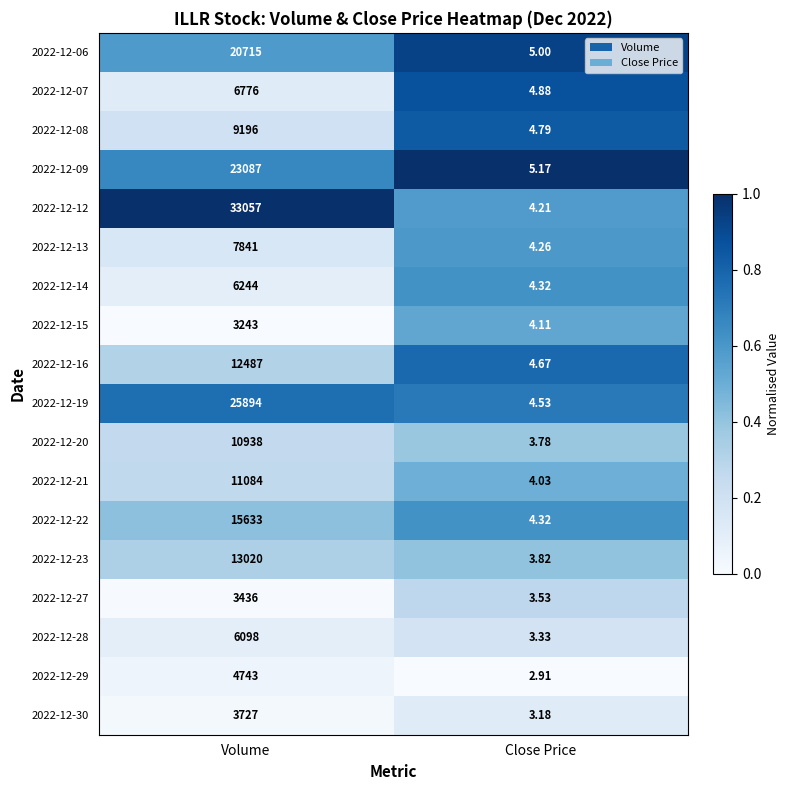

What is the difference between the highest and lowest values at Volume?

29814.0